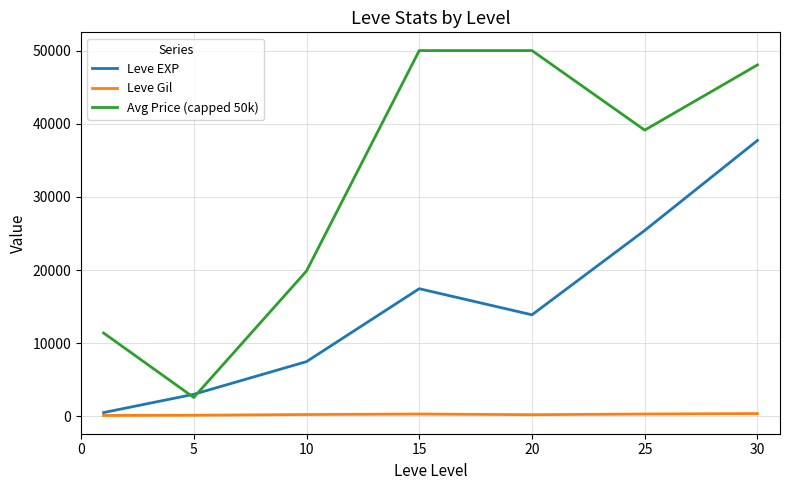

Which series has the widest spread of values?

Avg Price (capped 50k)